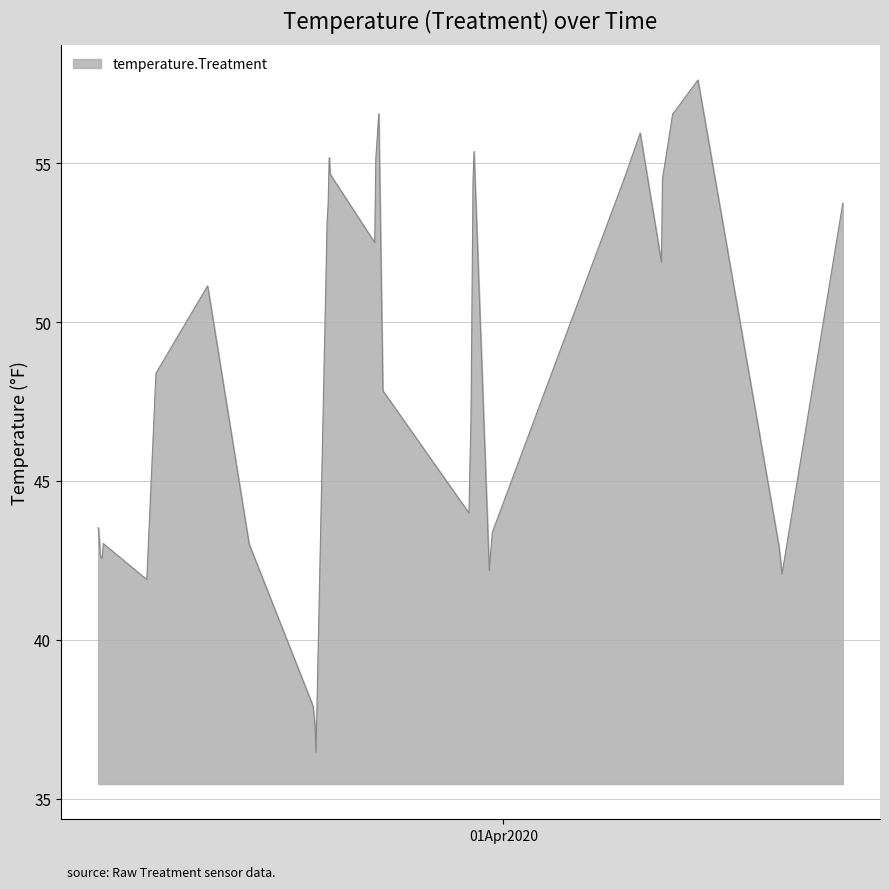

Count the number of categories in the chart.

40